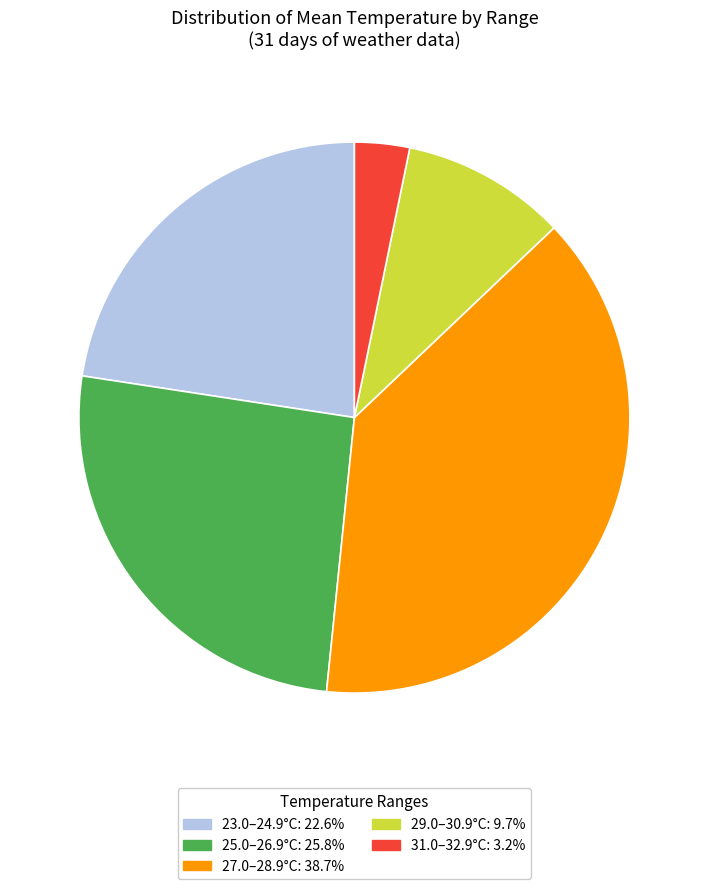

Is there any slice that represents more than half of the pie?

No